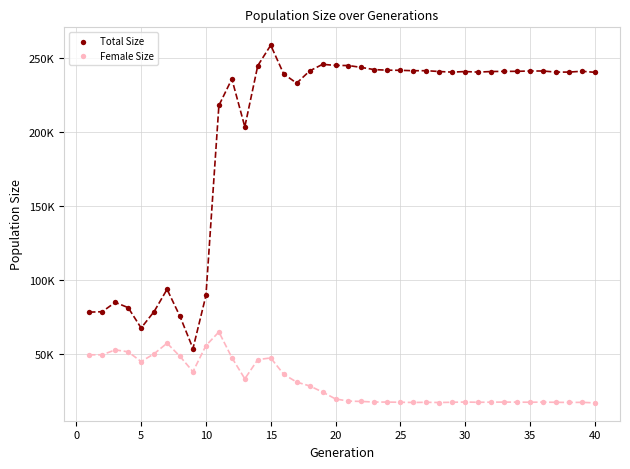

What are all the series names shown in the legend?

Total Size, Female Size